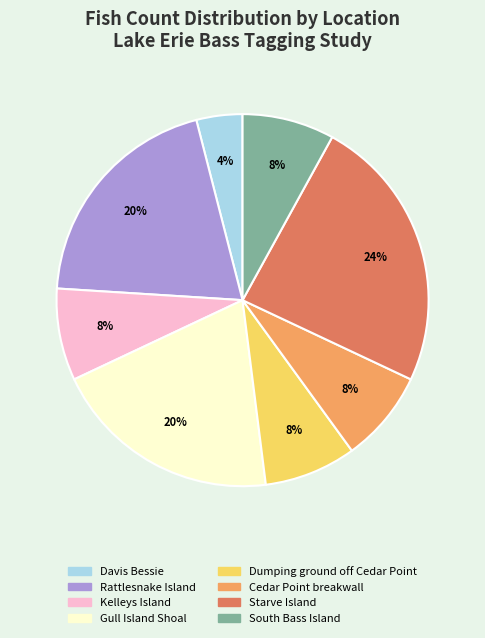

To the nearest percent, what is the average slice percentage?

12%